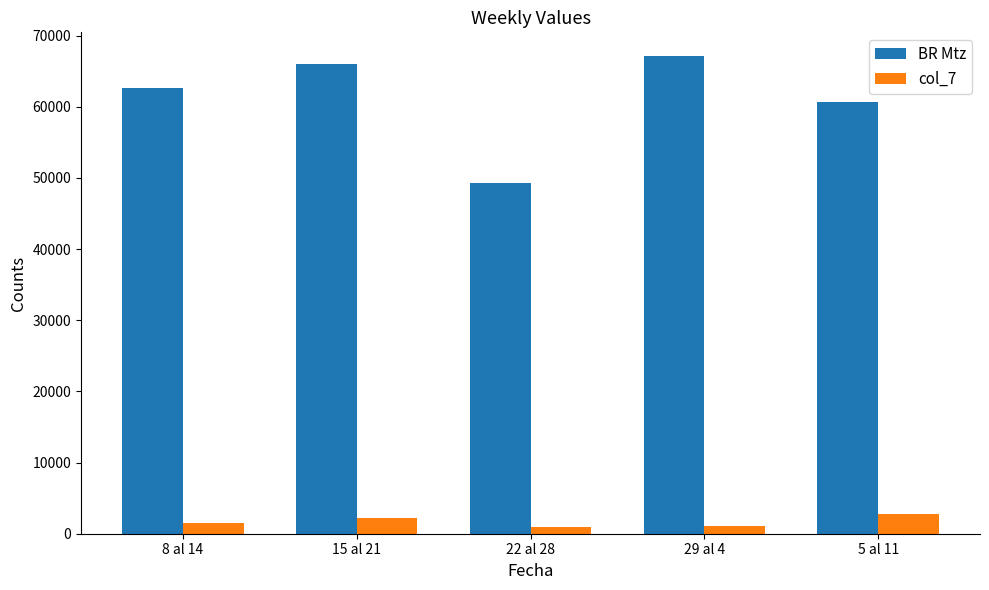

What is the maximum value for col_7?

2782.1